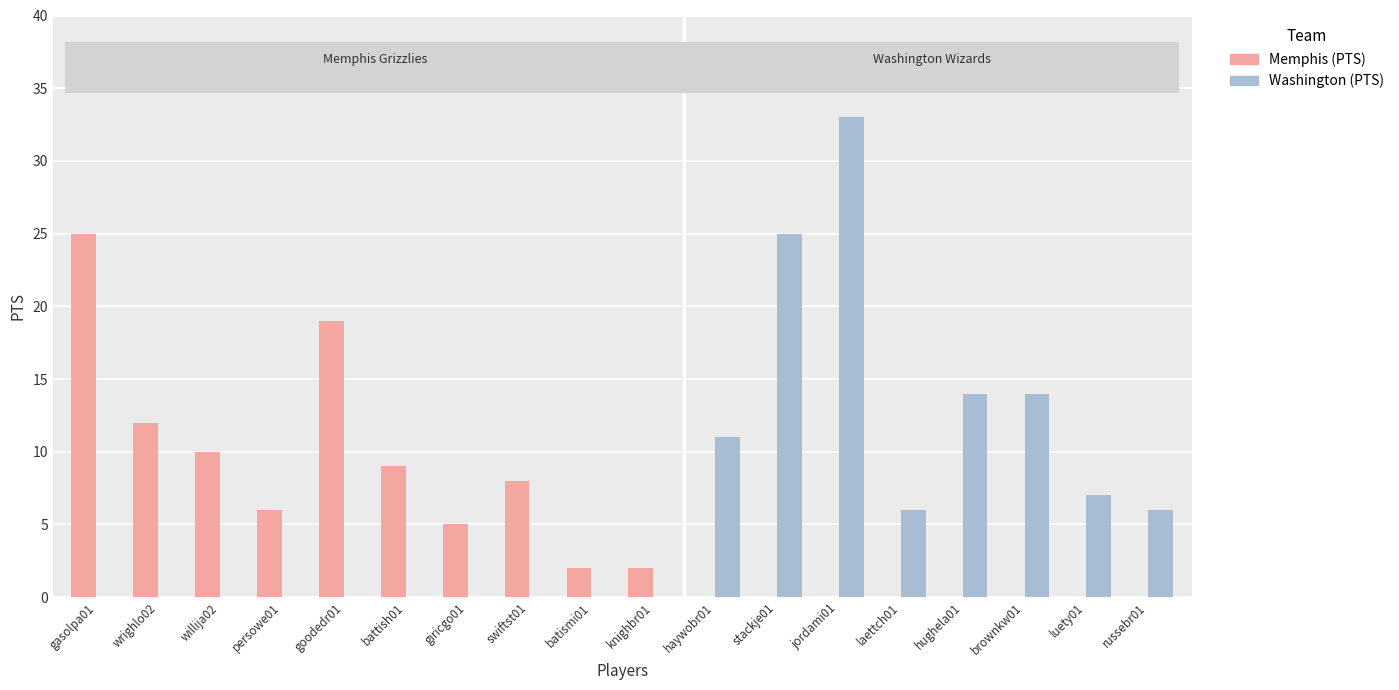

Reading right to left, extract all data points from this chart.

Memphis (PTS): 0	0	0	0	0	0	0	0	2	2	8	5	9	19	6	10	12	25
Washington (PTS): 6	7	14	14	6	33	25	11	0	0	0	0	0	0	0	0	0	0